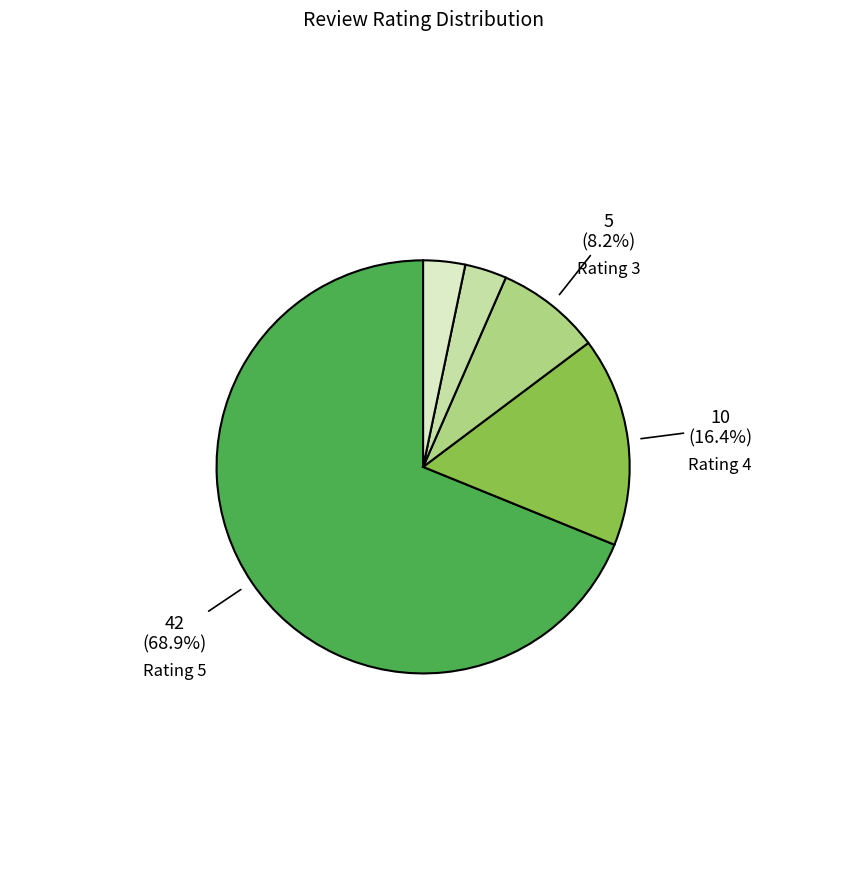

Is there a majority slice in this chart?

Yes